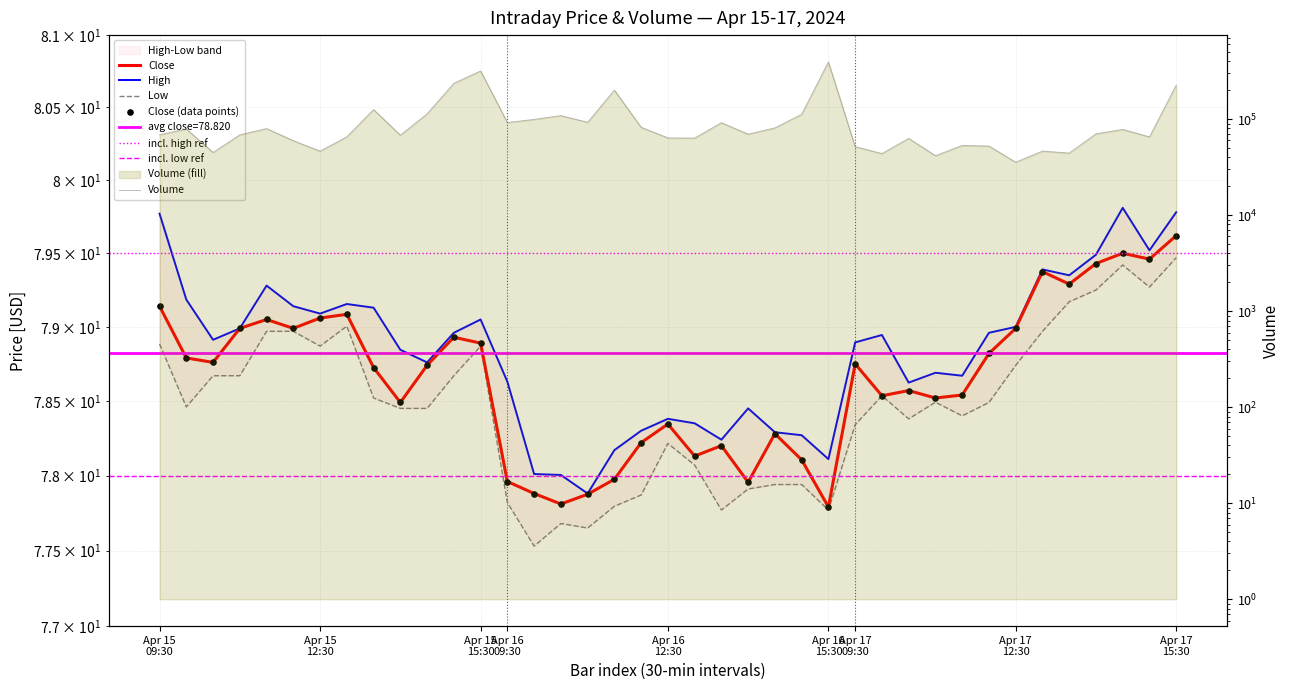

Which series has the largest total across all categories?

Volume